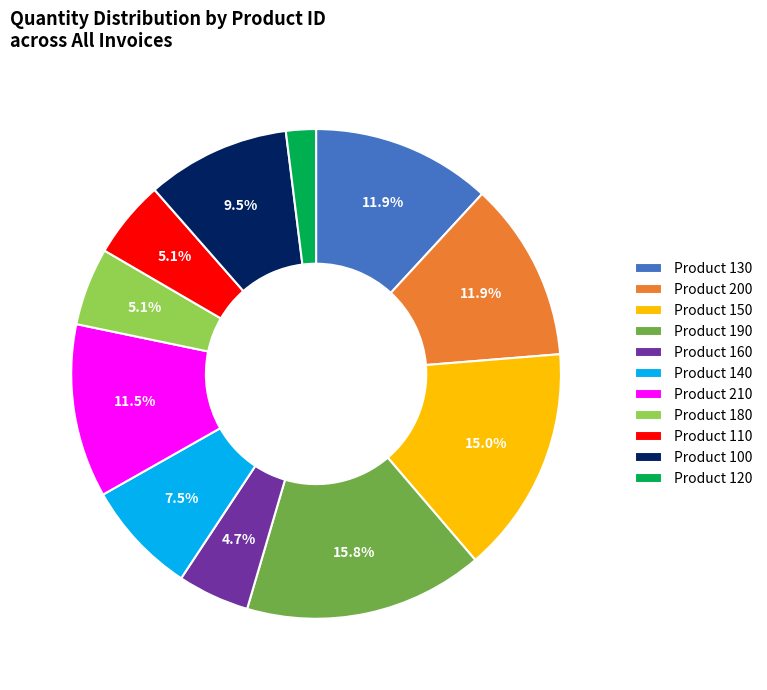

What percentage is NOT represented by Product 200?

88.1%